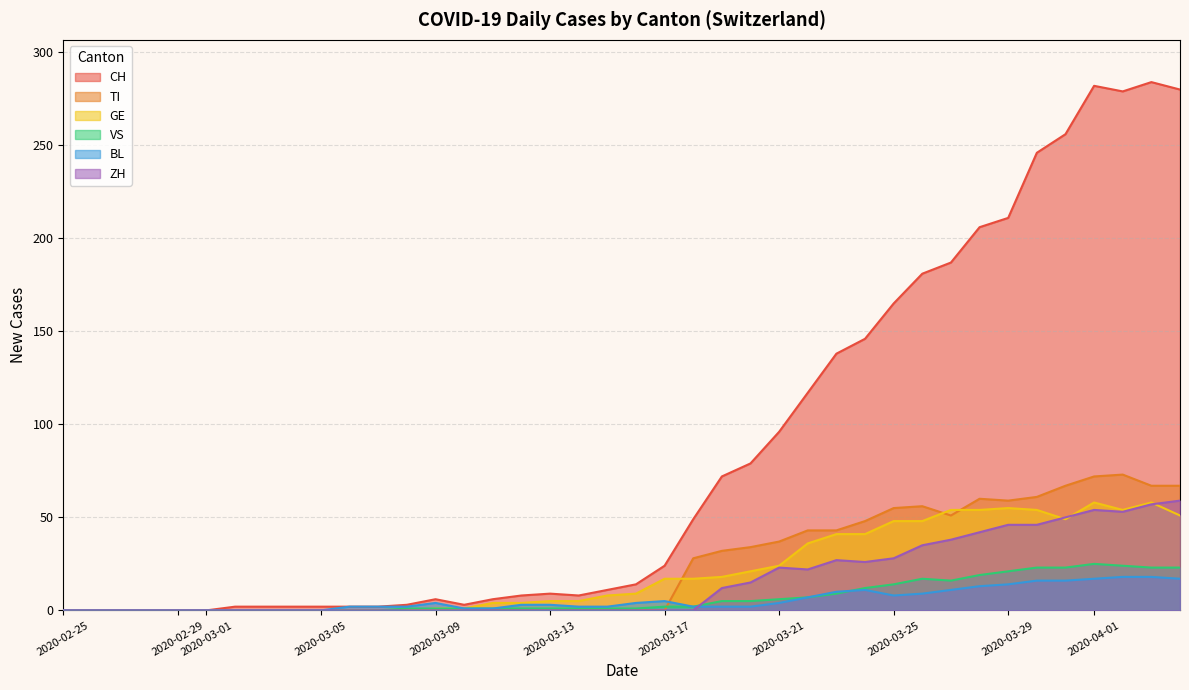

What is the sum of all ZH values?

633